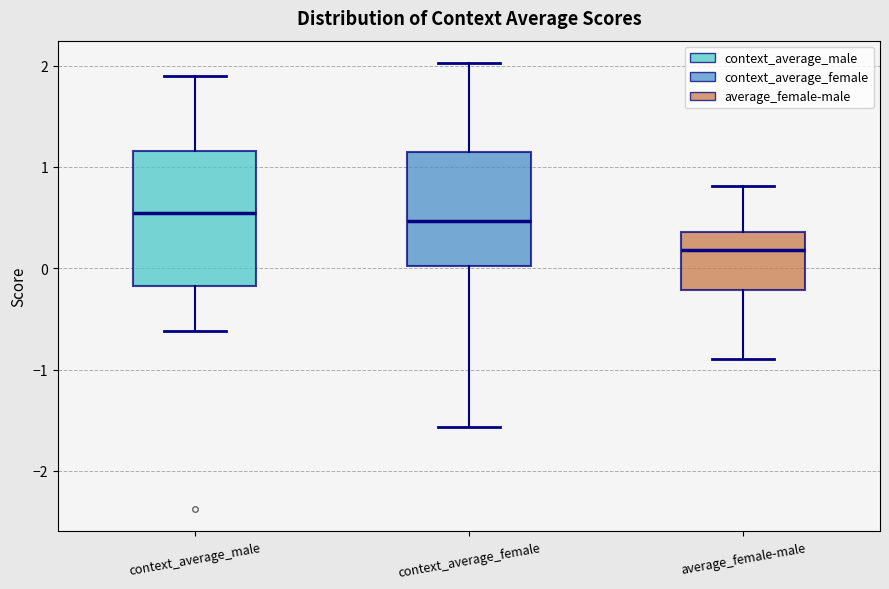

Reading left to right, transcribe this box plot: for each box, give where its median line is, the range the box spans, and where its two whiskers end, as read against the y-axis. The values are not printed on the chart, so give them approximately, as read against the axis.

context_average_male: median 0.5, box -0.2 to 1.2, whiskers -0.6 to 1.9
context_average_female: median 0.5, box 0.0 to 1.1, whiskers -1.6 to 2.0
average_female-male: median 0.2, box -0.2 to 0.4, whiskers -0.9 to 0.8